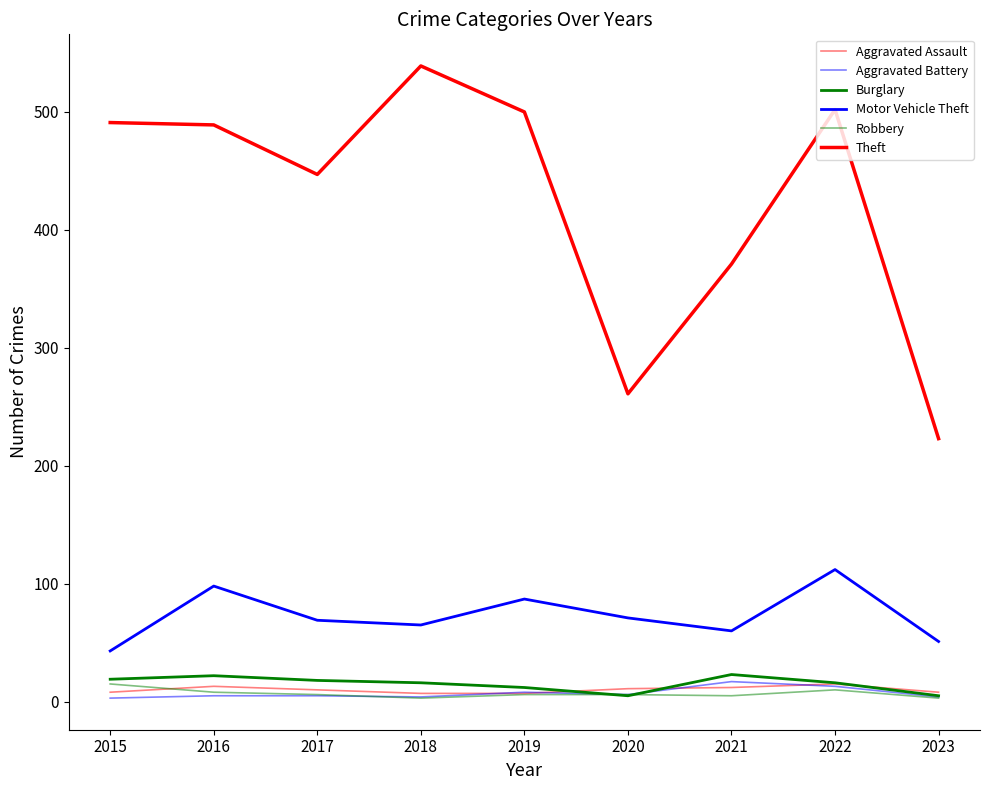

Which series changed the most between 2020 and 2021?

Theft